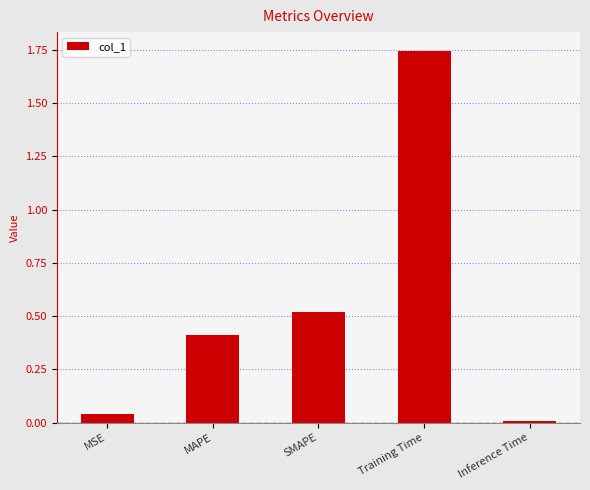

The value at MAPE is 0.4. True or false?

True